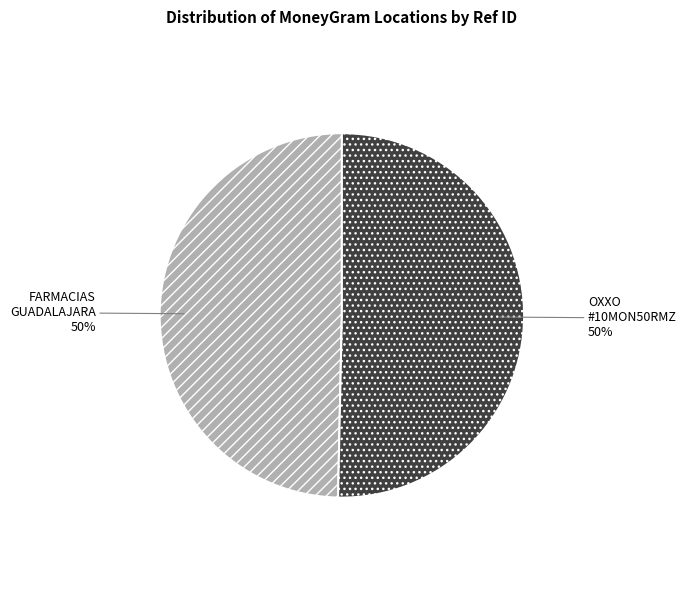

To the nearest percent, what is the average slice percentage?

50%